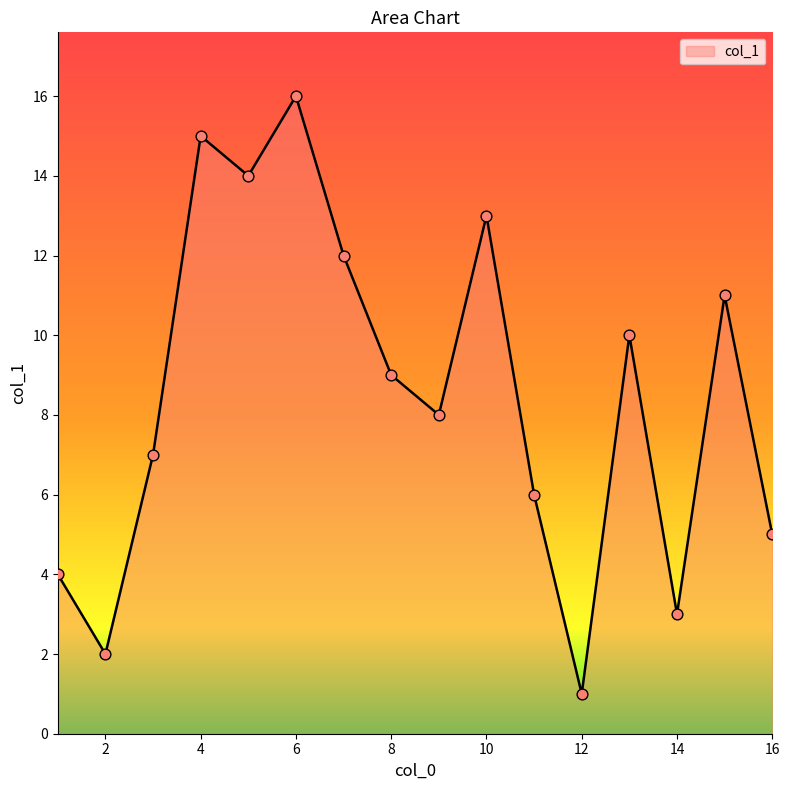

What is the maximum value shown in the chart?

16